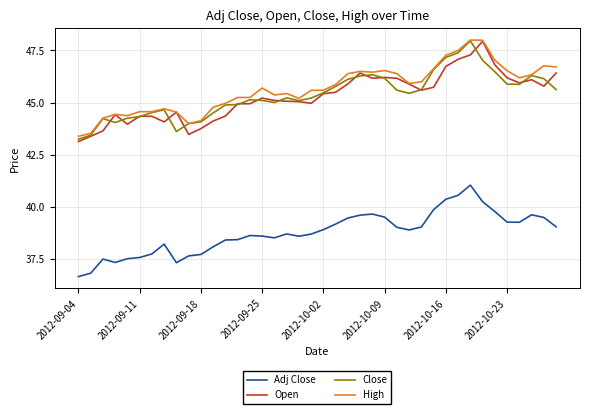

What is the sum of all High values?

1826.7